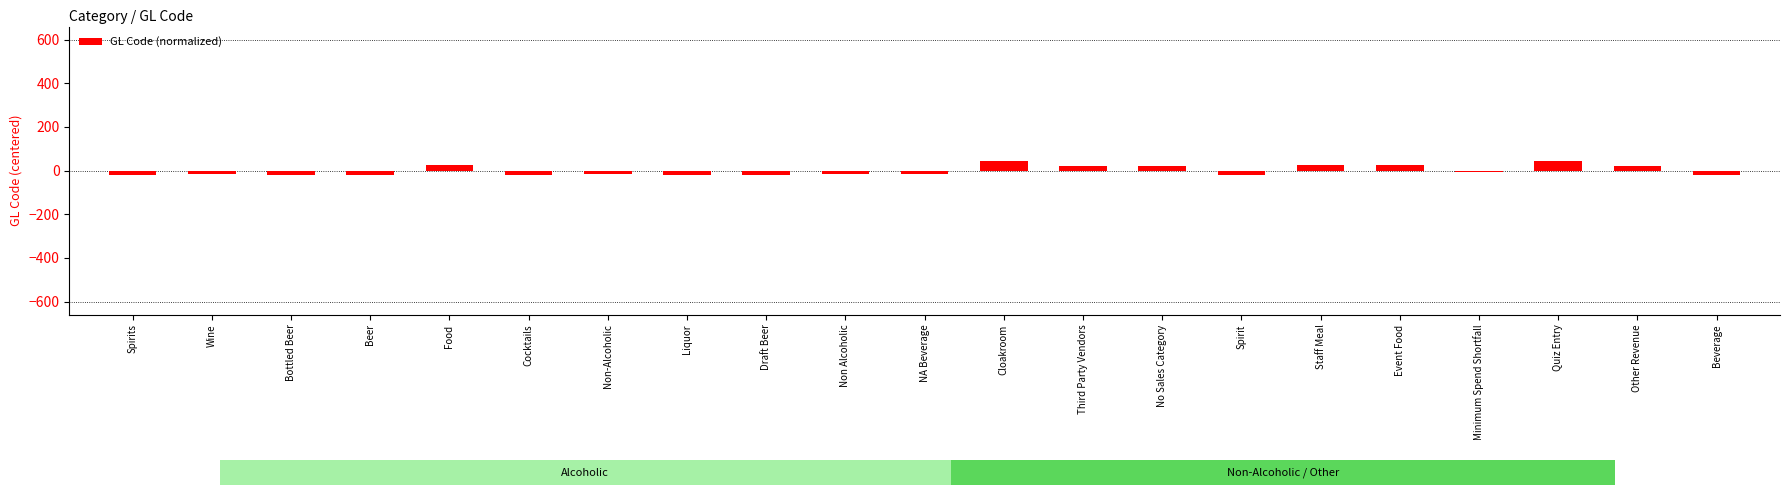

What is the minimum value shown in the chart?

-19.1